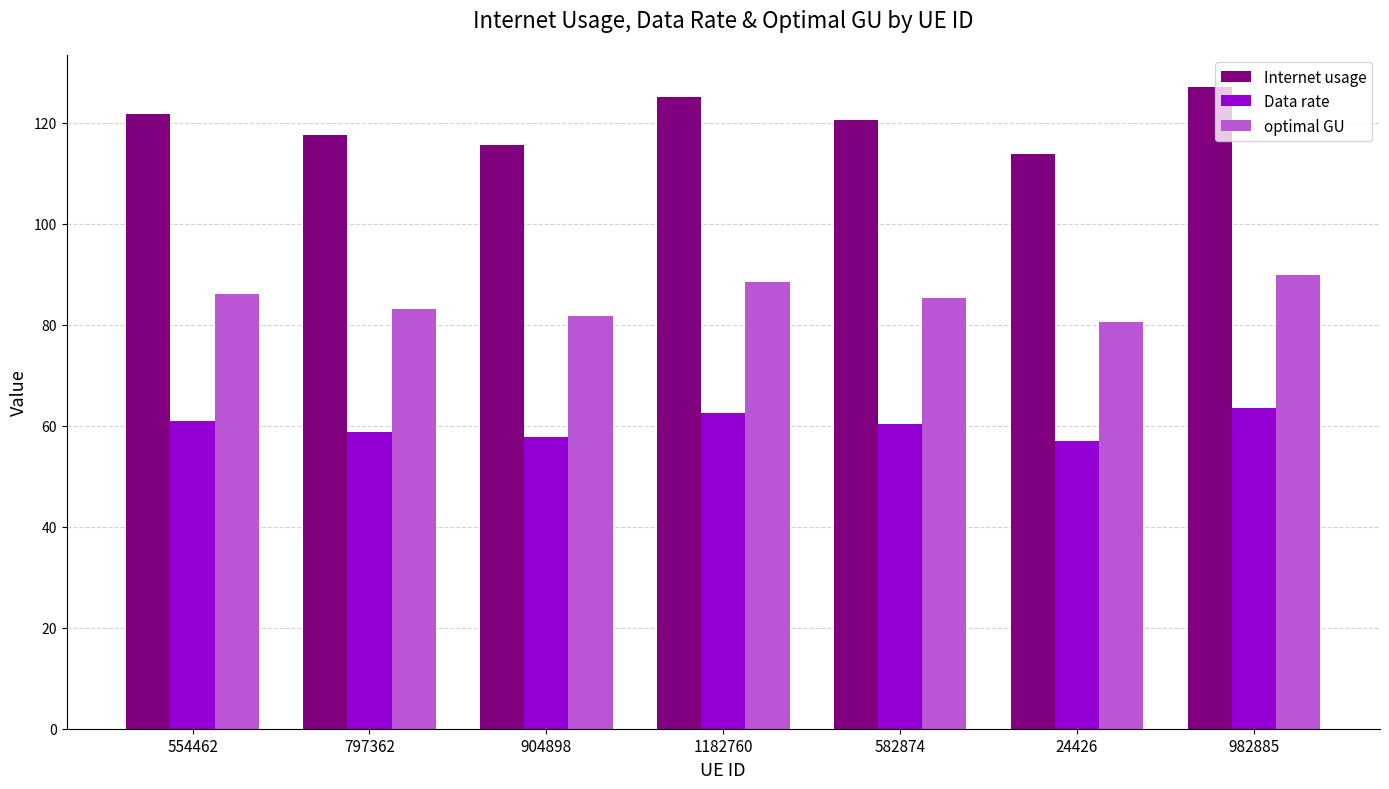

What is the average value of the Data rate series?

60.1